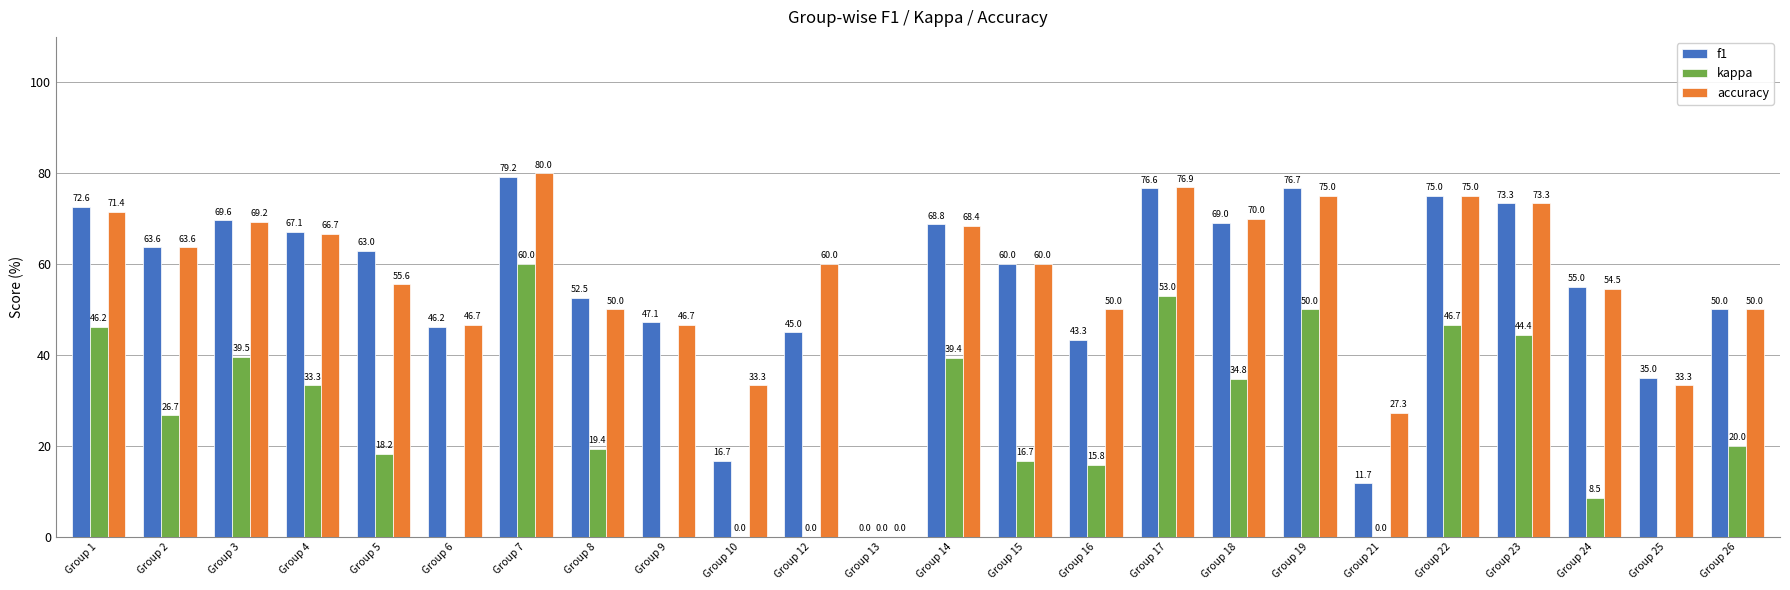

True or false: accuracy has a value of 55.6 at Group 5.

True